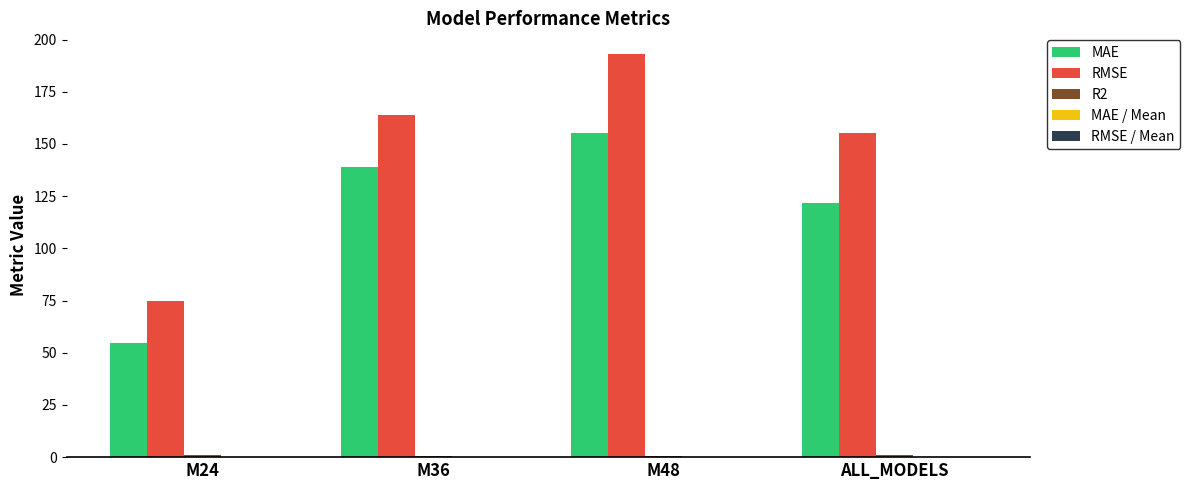

The value of MAE at M24 is 54.7. True or false?

True